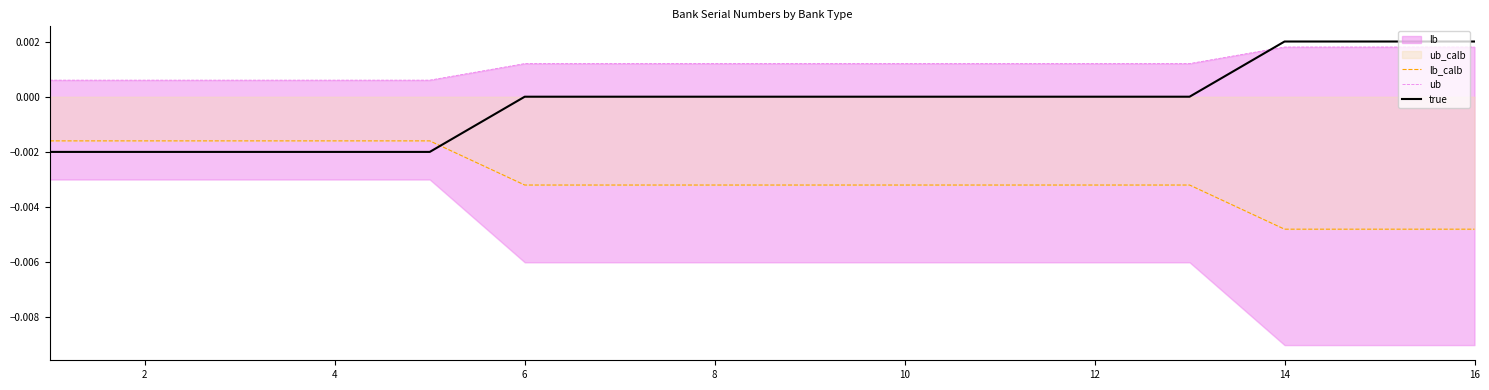

Count the true values in the range 0 to 1.

11